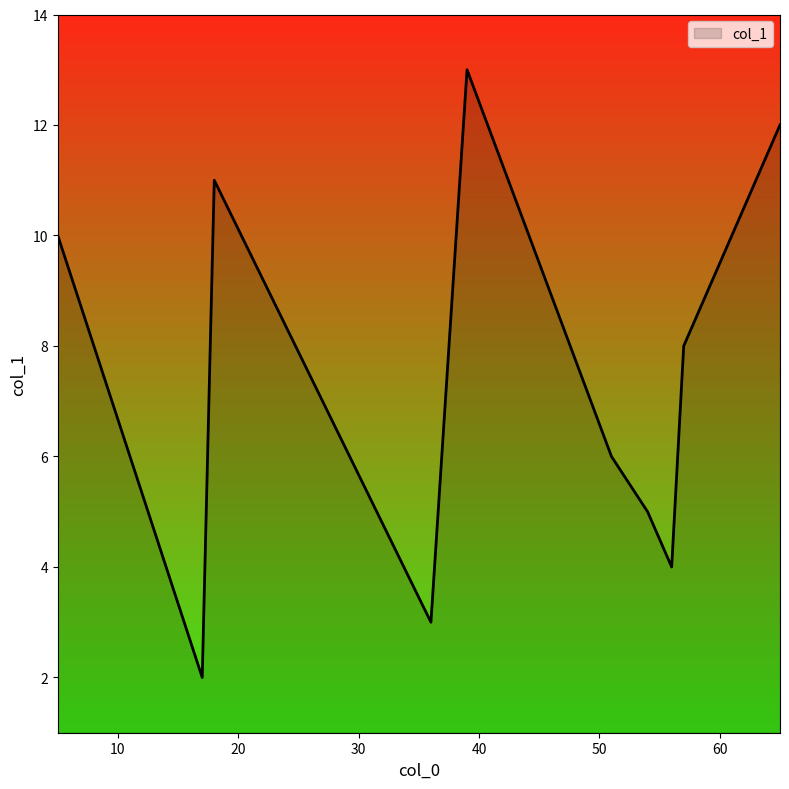

What is the difference between the maximum and minimum values?

11